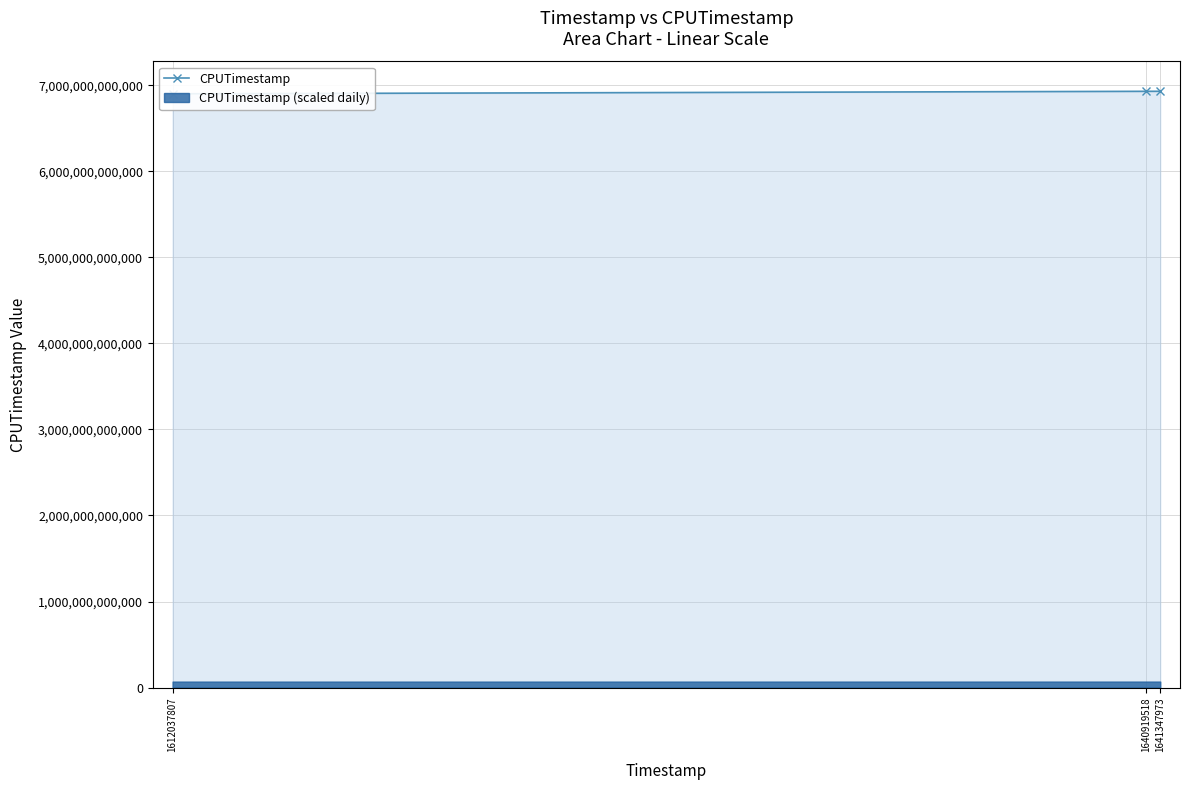

What is the difference between the values at 1612037807 and 1640919518?

28925266433